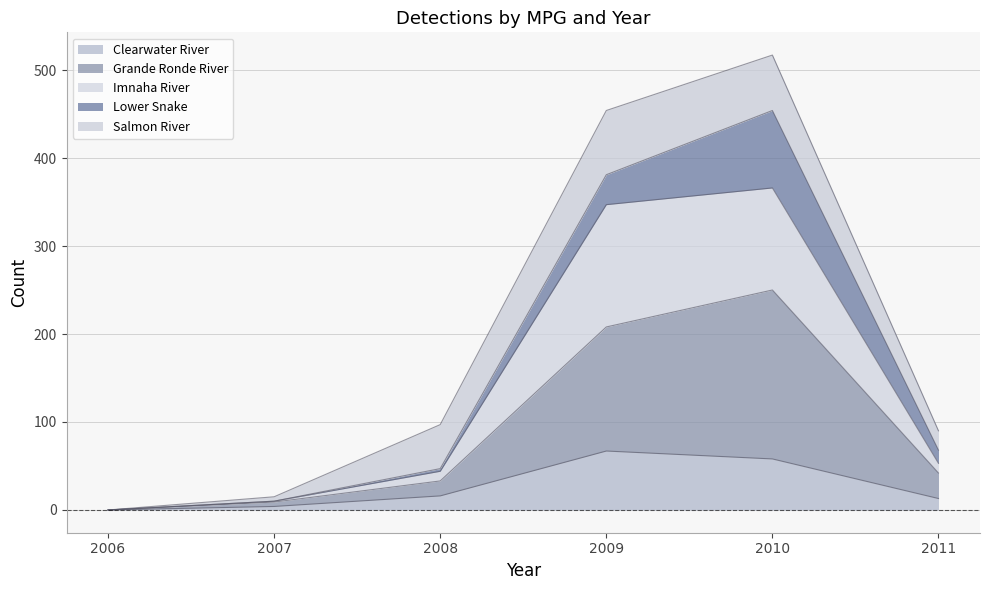

What is the total value across all series at 2009?

454